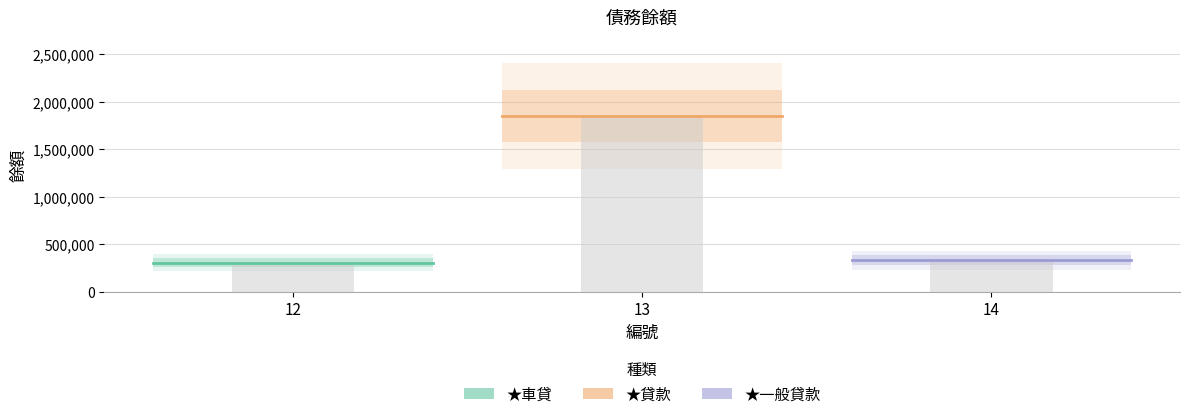

Between 13 and 12, which is larger?

13